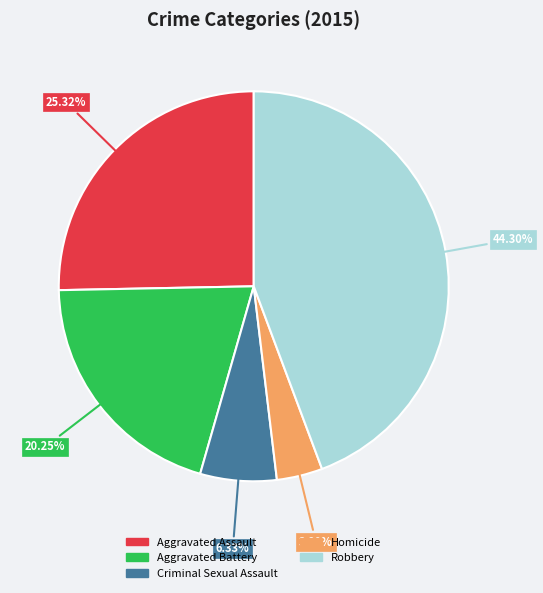

Which category has the biggest portion of the pie?

Robbery